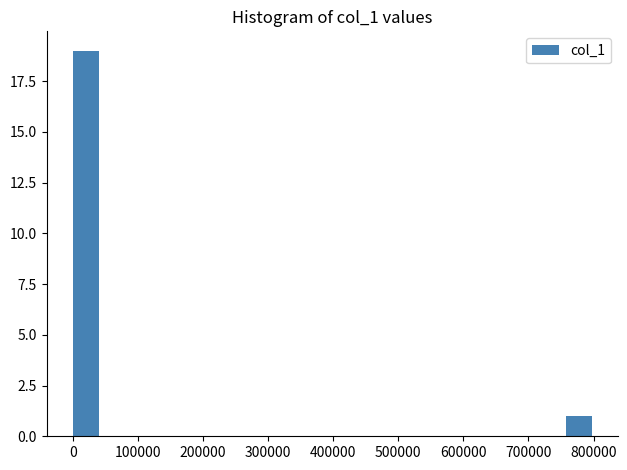

Read against the x-axis, roughly where is the centre of the tallest bar?

20000